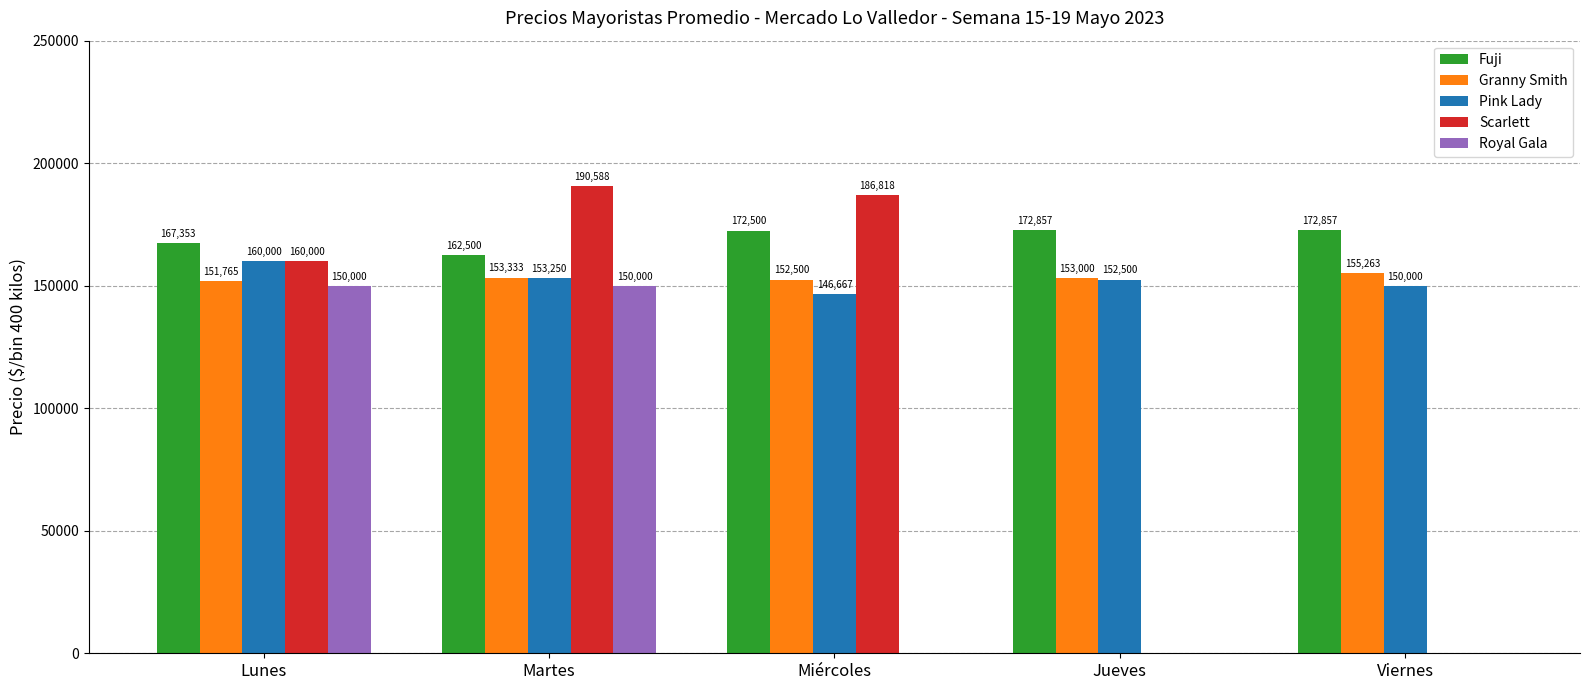

Which series has the widest spread of values?

Scarlett